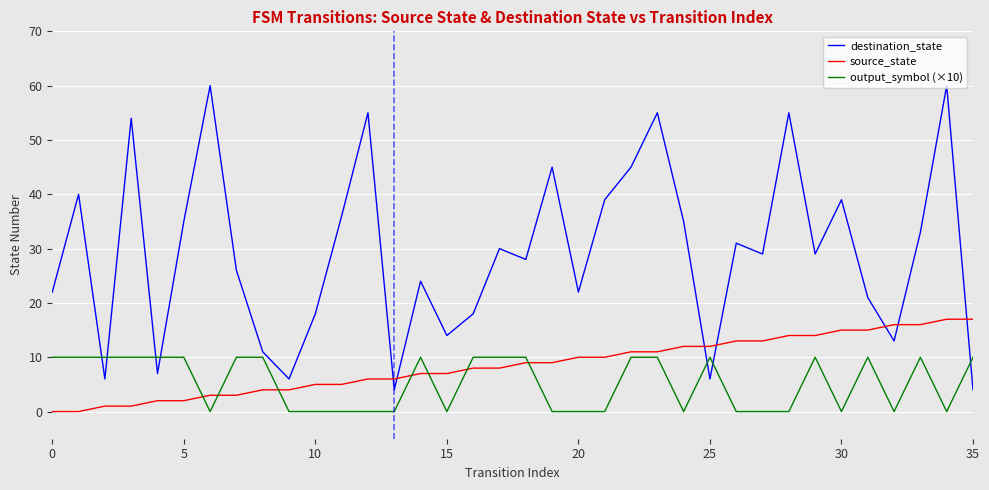

True or false: output_symbol (×10) has more than 1 interior local peaks.

True